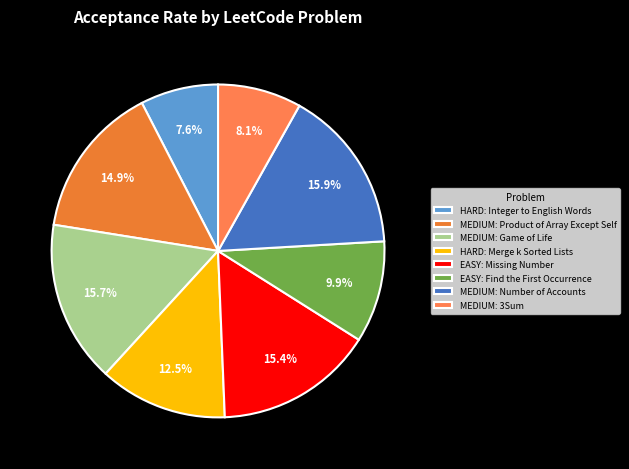

How many segments does this pie chart have?

8